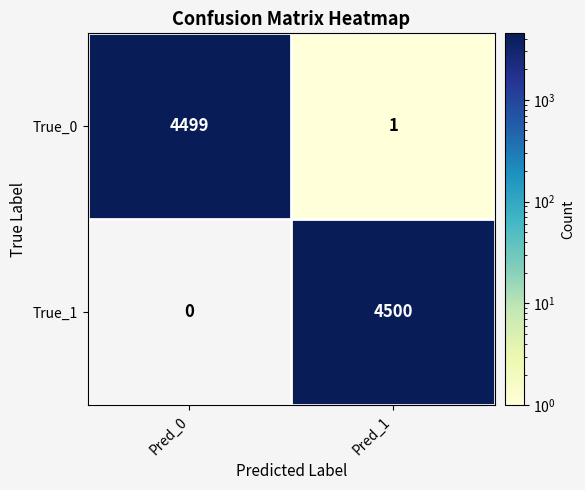

Between Pred_0 and Pred_1, which series saw the biggest shift?

True_1